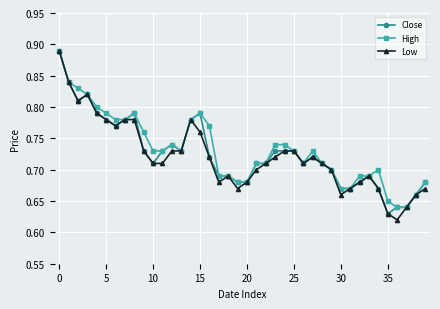

At how many categories does at least one series exceed 0?

40